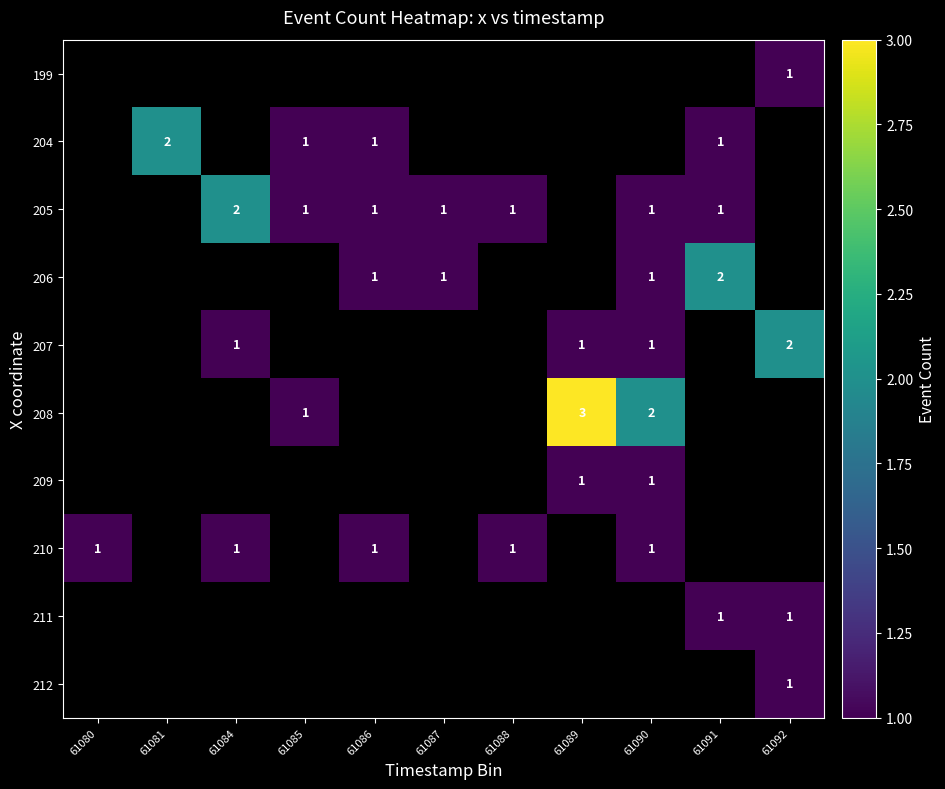

True or false: 205 has a value of 1.7 at 61091.

False